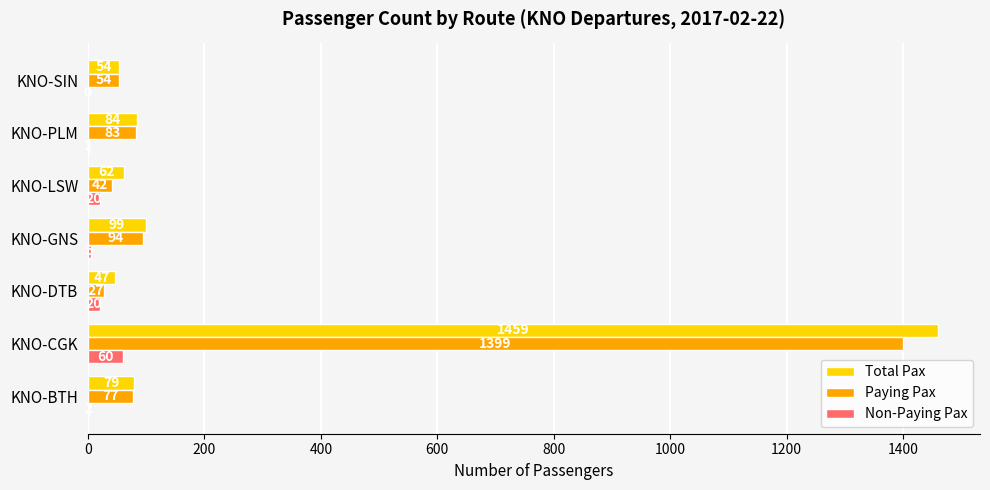

Which series changed the most between KNO-DTB and KNO-PLM?

Paying Pax